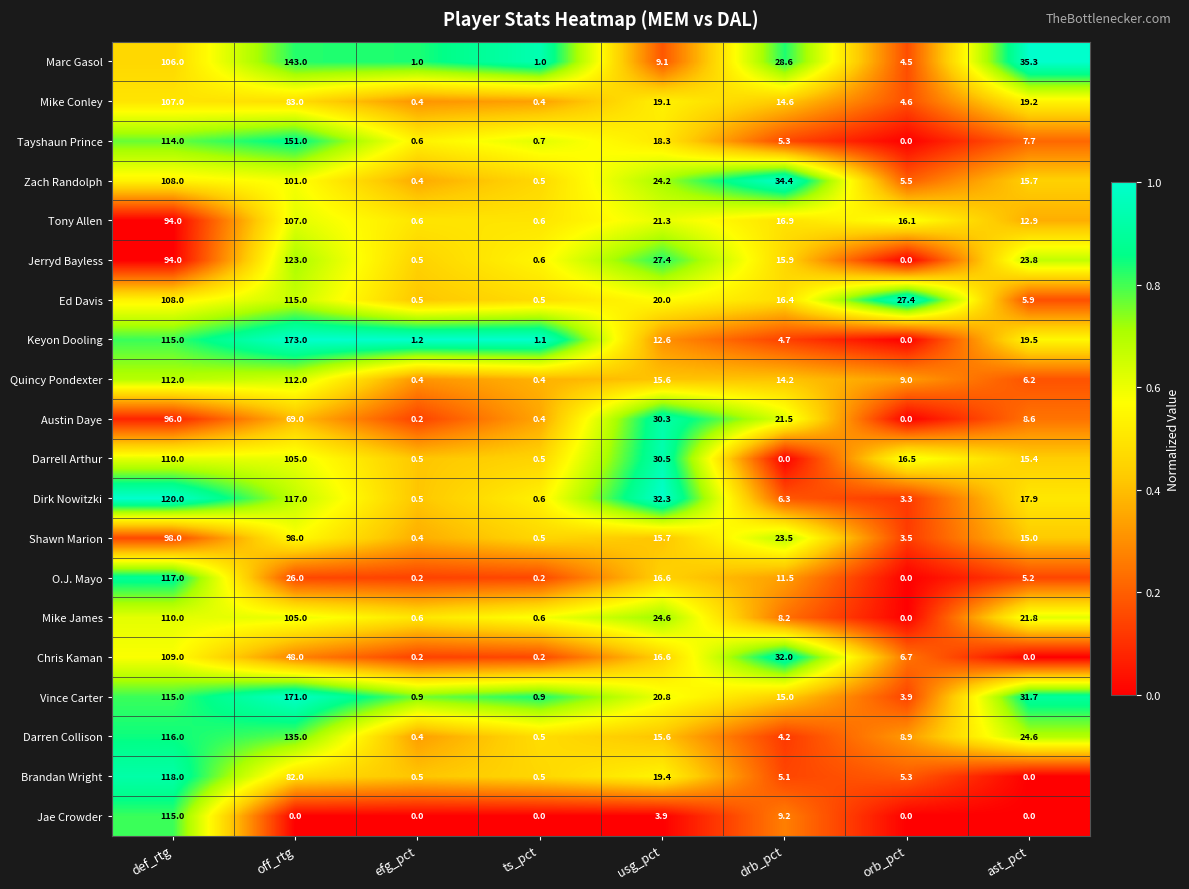

At which label does Vince Carter reach its peak?

off_rtg